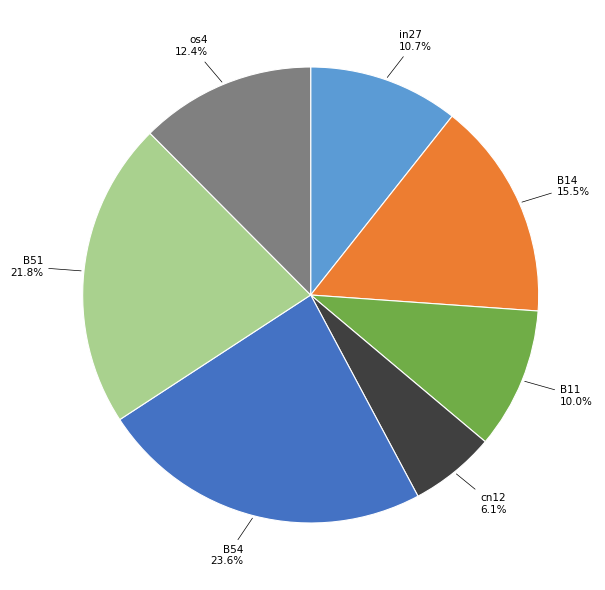

Does any single category account for the majority?

No